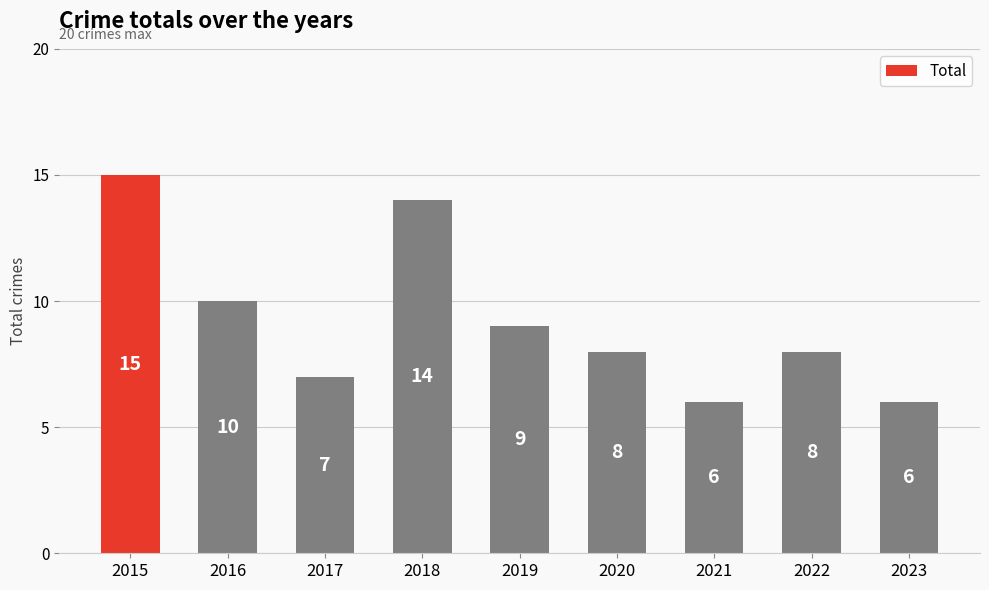

True or false: the data shows 14 at 2018.

True